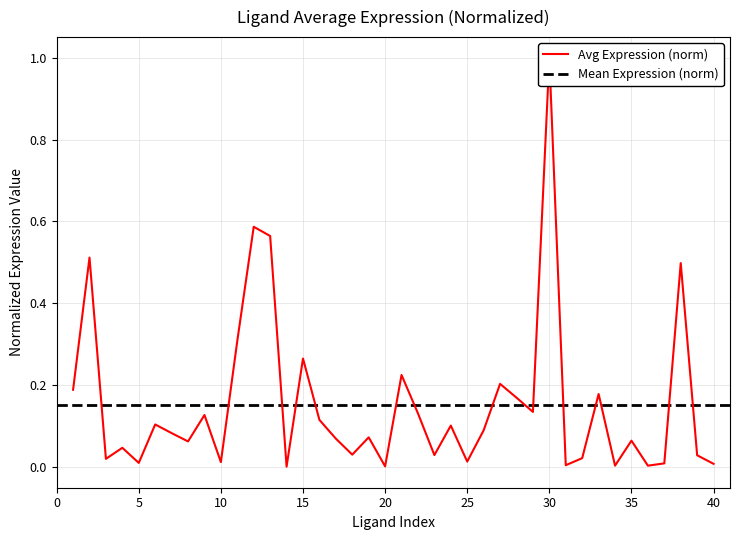

What is the sum of all values?

6.1